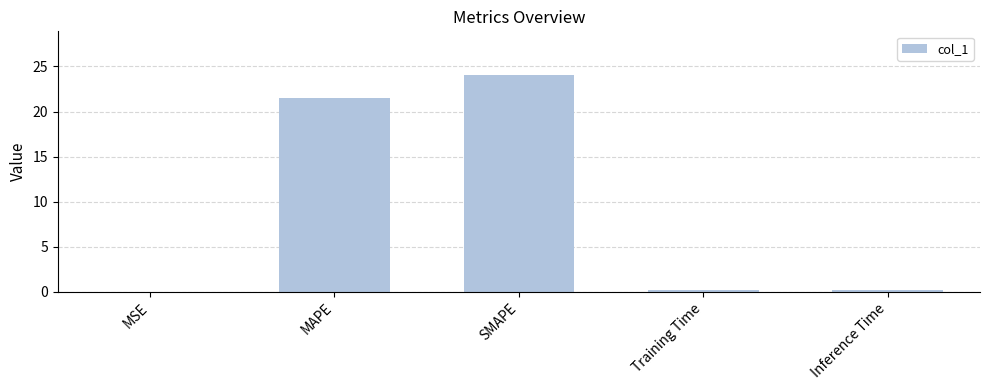

The value at MAPE is 4.6. True or false?

False